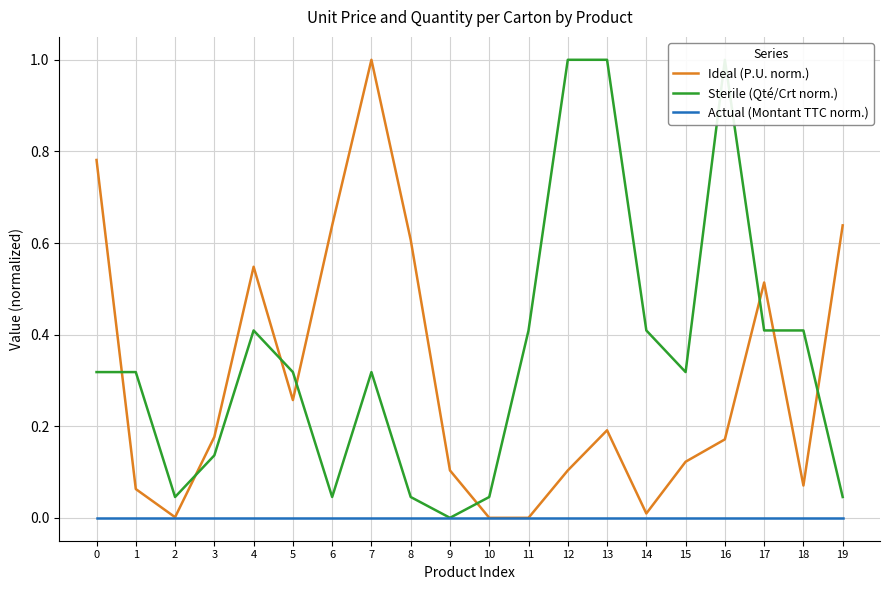

What is the sum of the Ideal (P.U. norm.) values at 0 and 1?

0.8